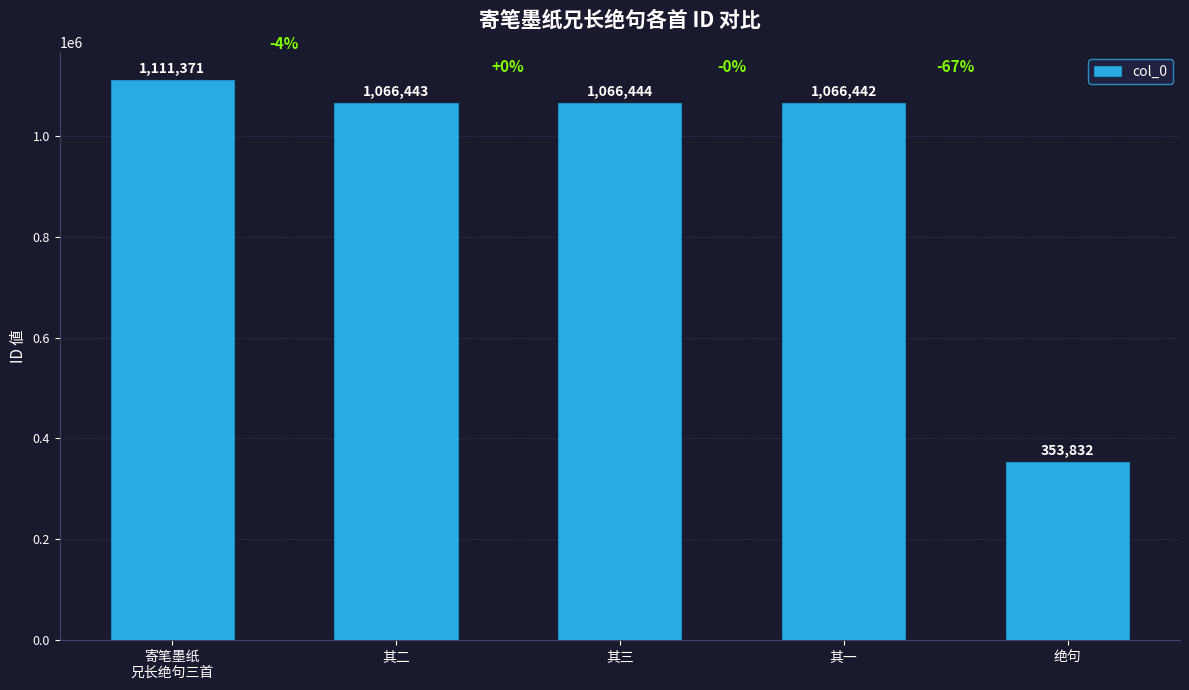

The value at 绝句 is 465550. True or false?

False